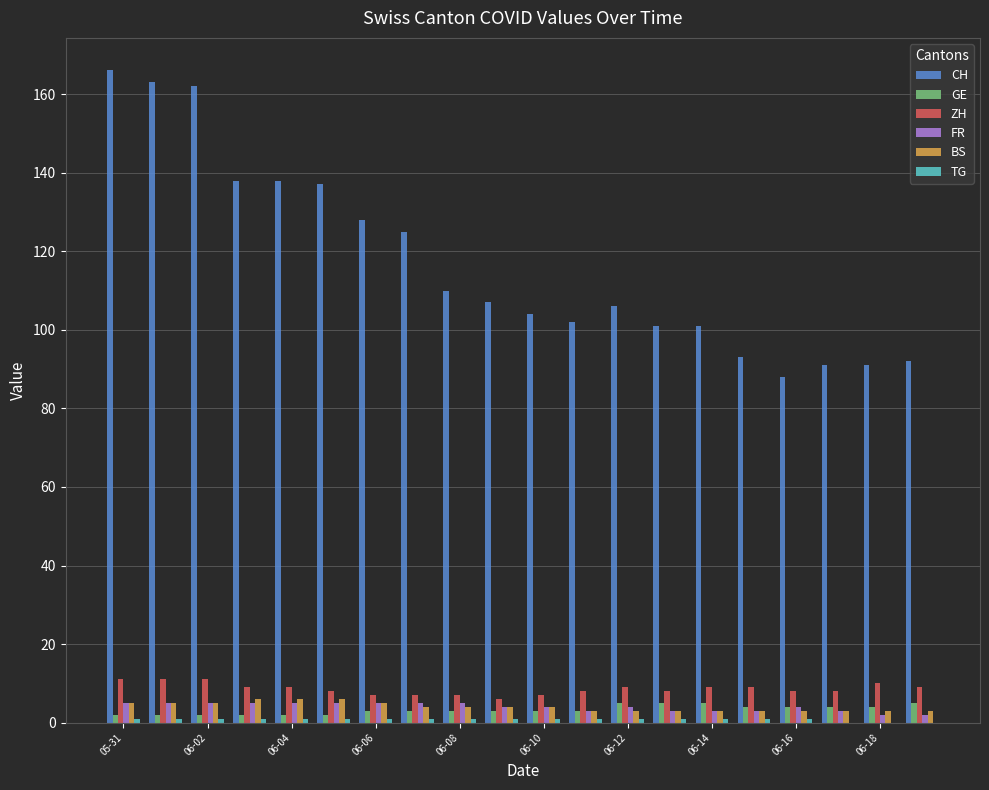

What is the maximum value shown in the chart?

166